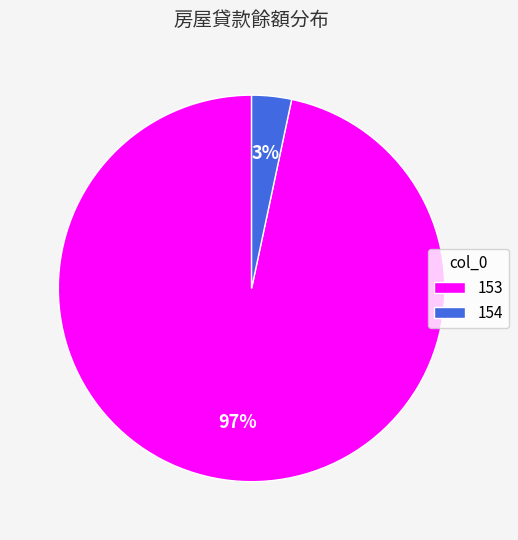

Does any single category account for the majority?

Yes